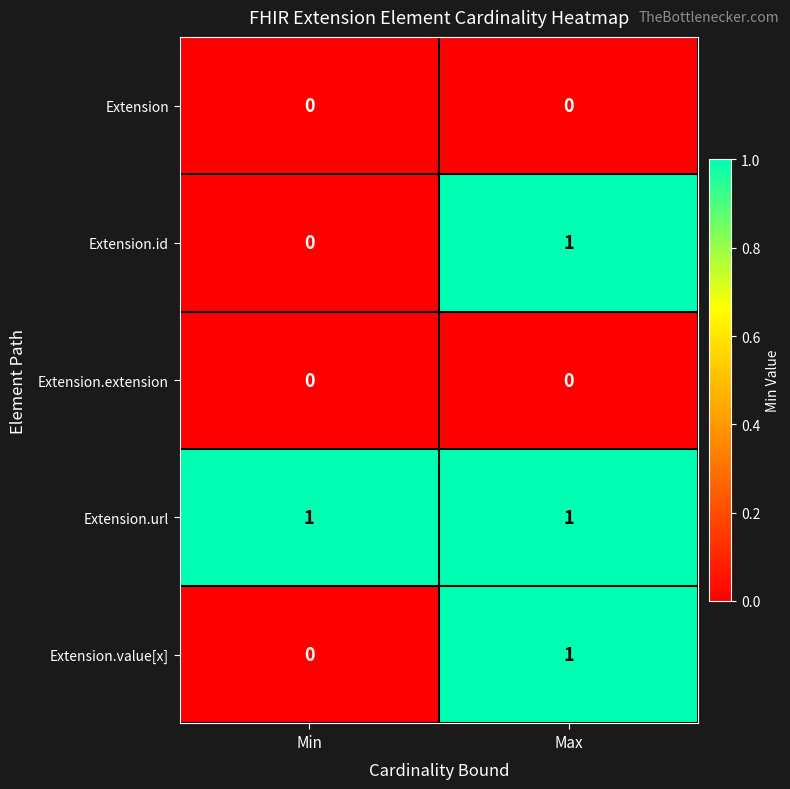

Reading left to right, transcribe all the data shown in this chart.

Extension: 0	0
Extension.id: 0	1
Extension.extension: 0	0
Extension.url: 1	1
Extension.value[x]: 0	1